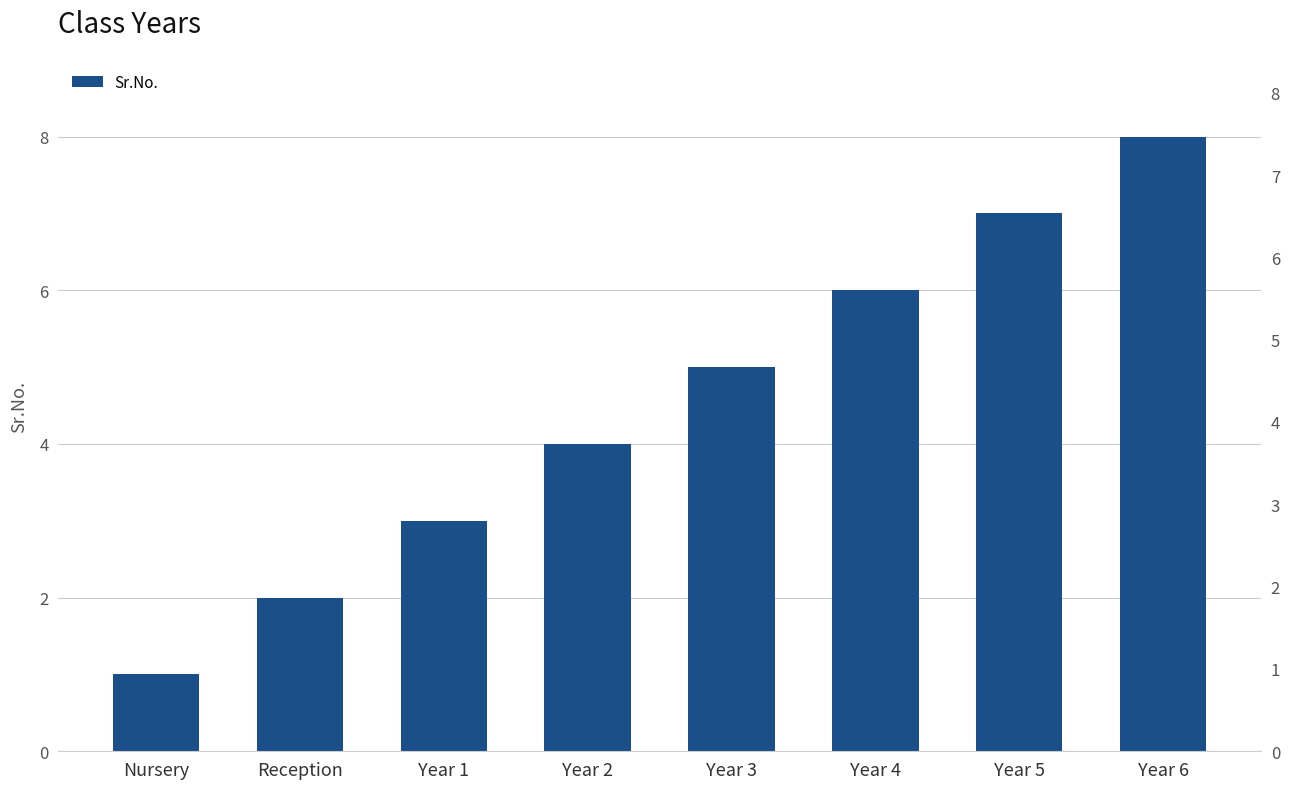

What is the value of the 7th bar from the left?

7